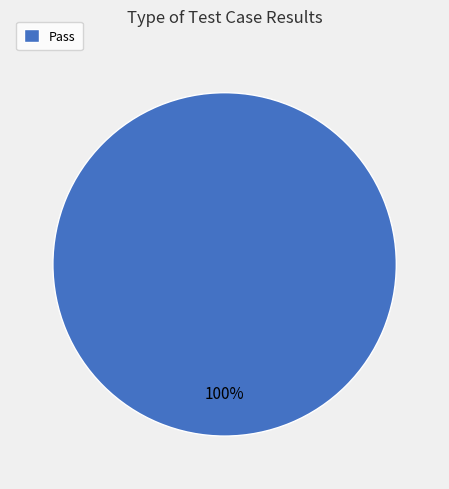

Rank the categories by value from lowest to highest.

Pass